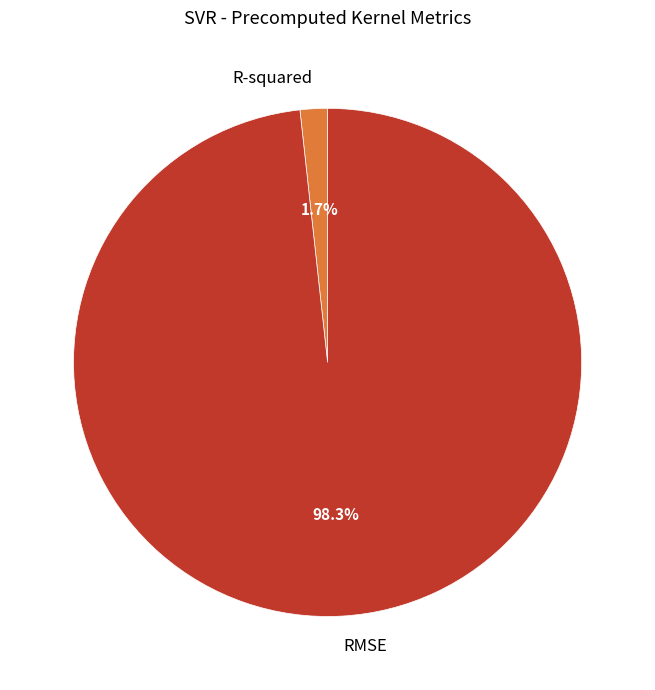

Which has a higher value, R-squared or RMSE?

RMSE